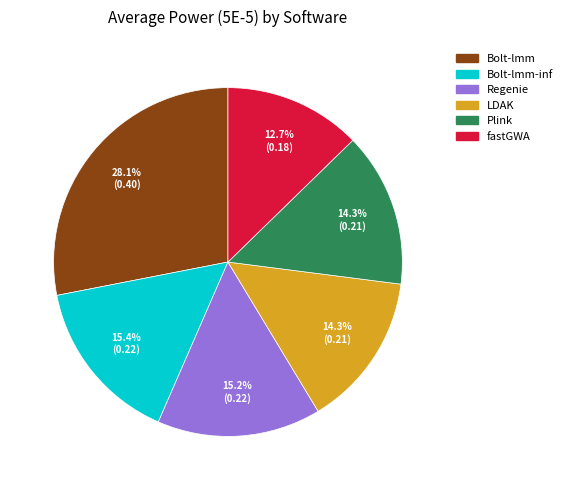

Is there any slice that represents more than half of the pie?

No